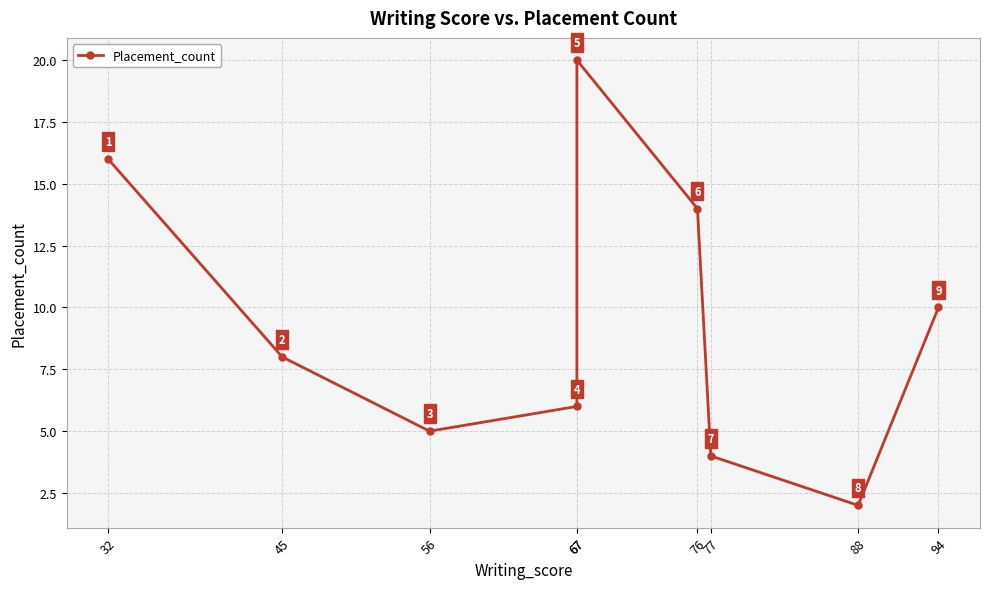

The chart shows a value of 1 at 88. True or false?

False